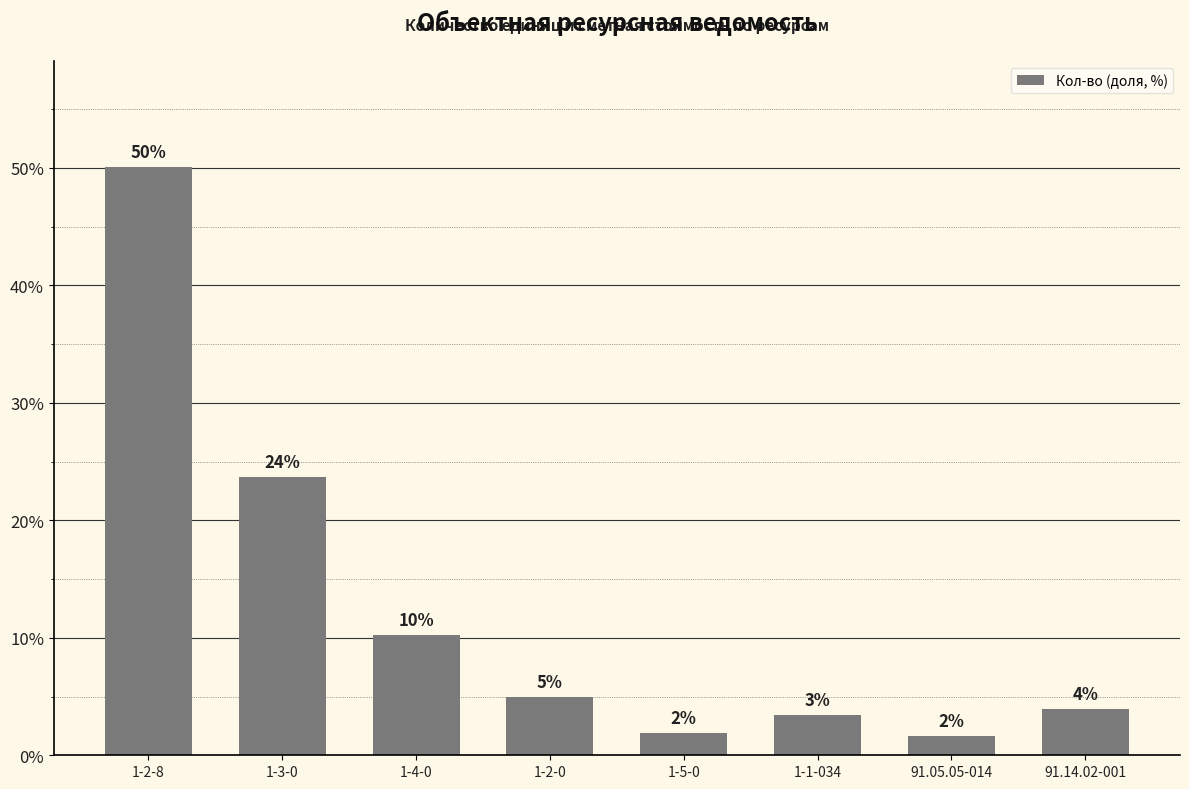

What is the difference between the values at 1-2-0 and 91.05.05-014?

3.3